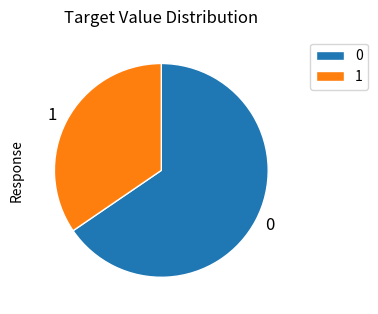

Which category has the biggest portion of the pie?

0